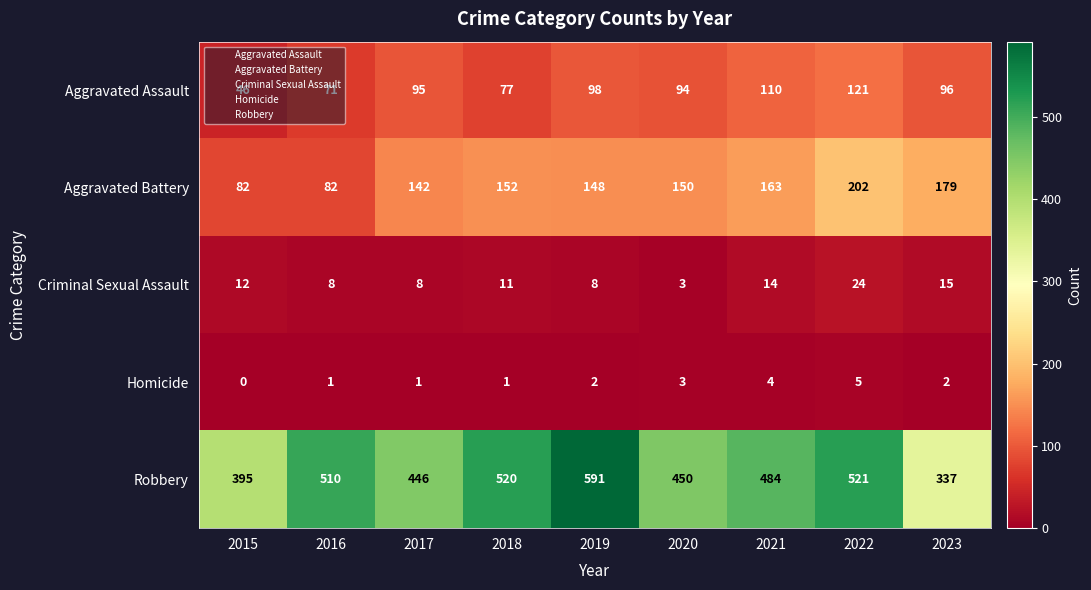

Which series changed the most between 2015 and 2017?

Aggravated Battery